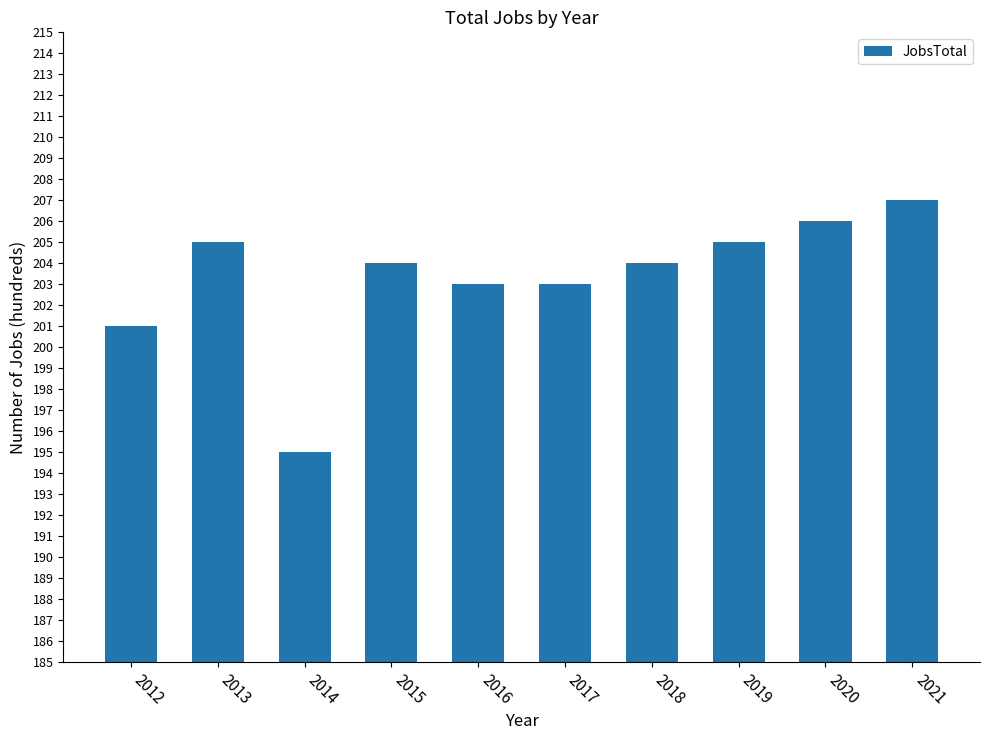

Which category has the lowest value across all series?

2014